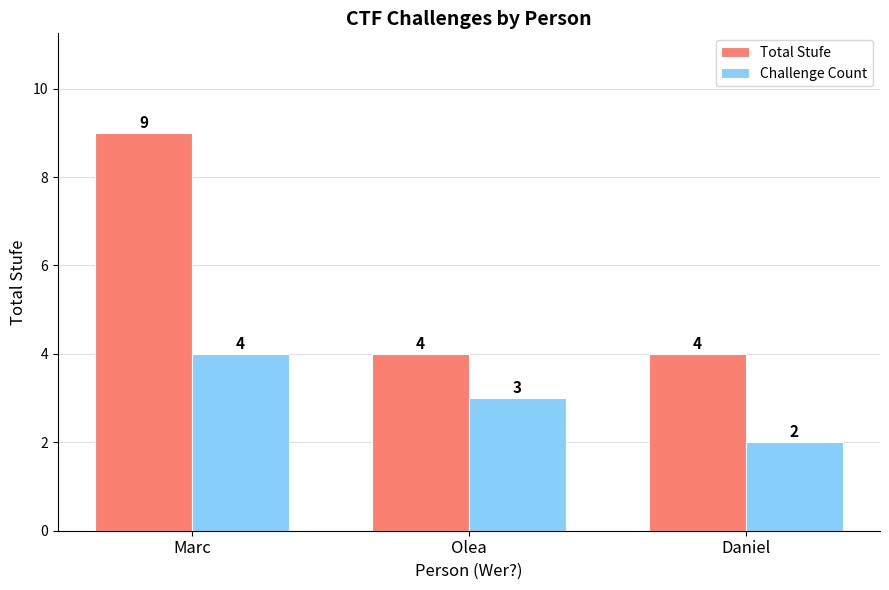

What are all the series names shown in the legend?

Total Stufe, Challenge Count